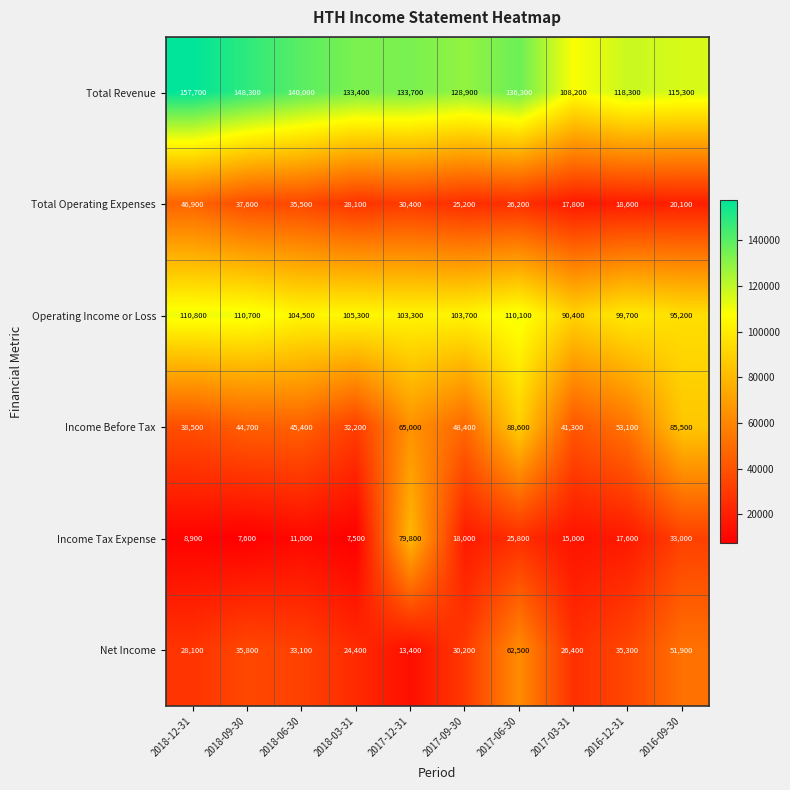

How many distinct data groups are displayed?

6